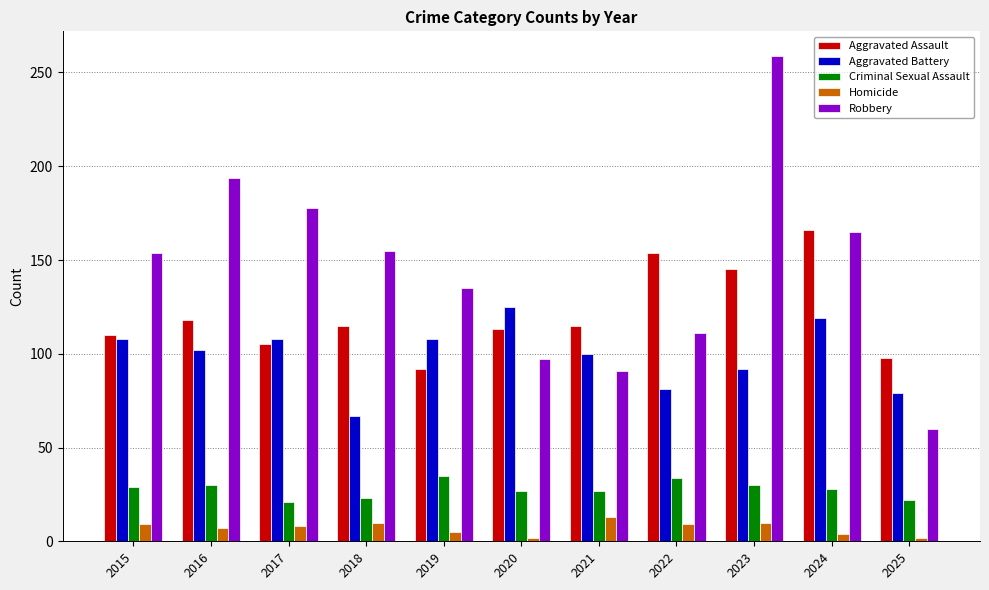

What is the difference between the maximum and minimum values in the Aggravated Battery series?

58